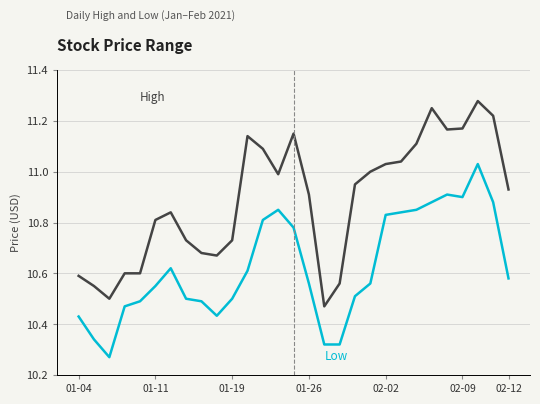

How many distinct data groups are displayed?

2